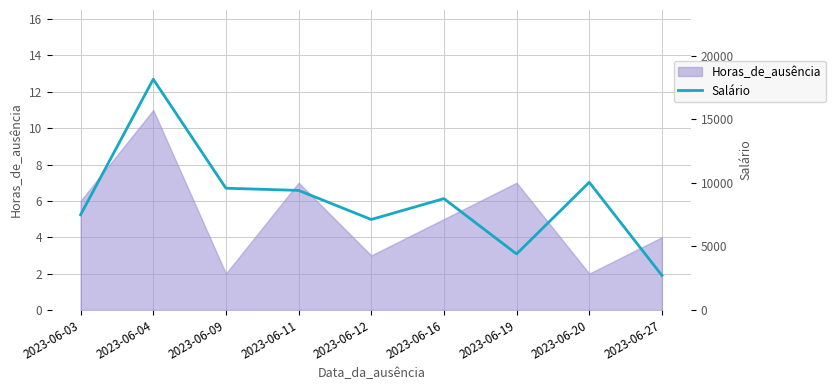

True or false: the data shows 10984.7 at 2023-06-12.

False